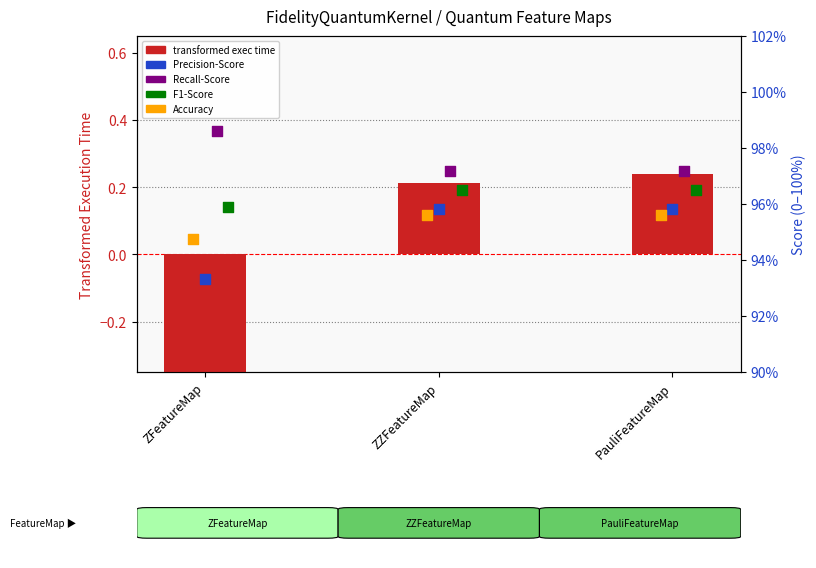

Which series has the largest Y range (max minus min)?

transformed exec time